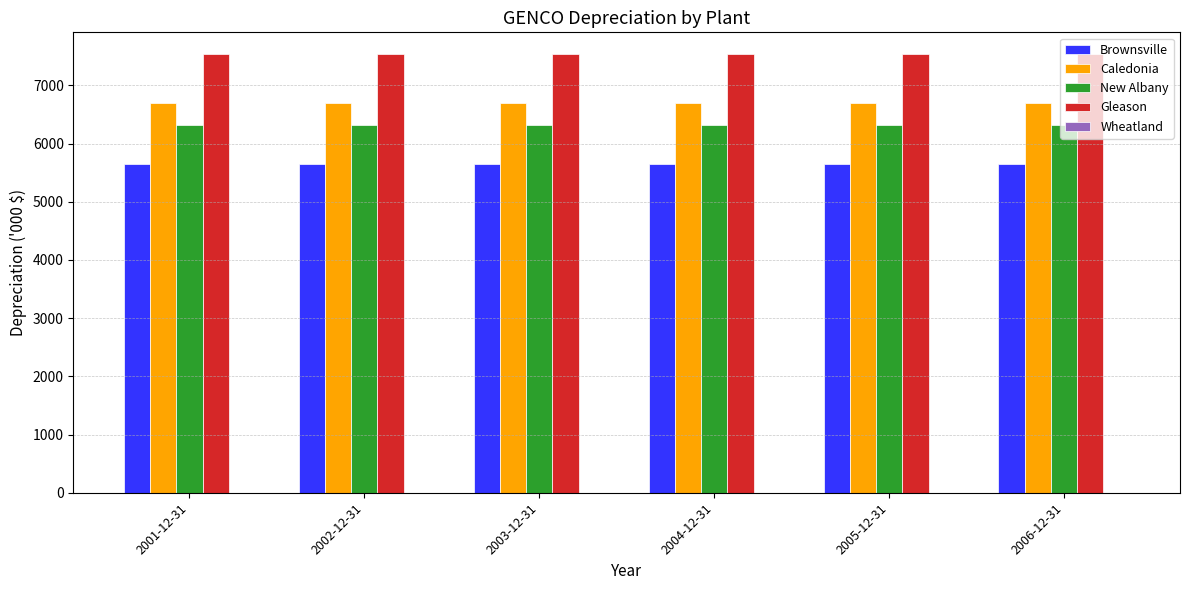

What is the label of the 2nd bar from the left?

2002-12-31